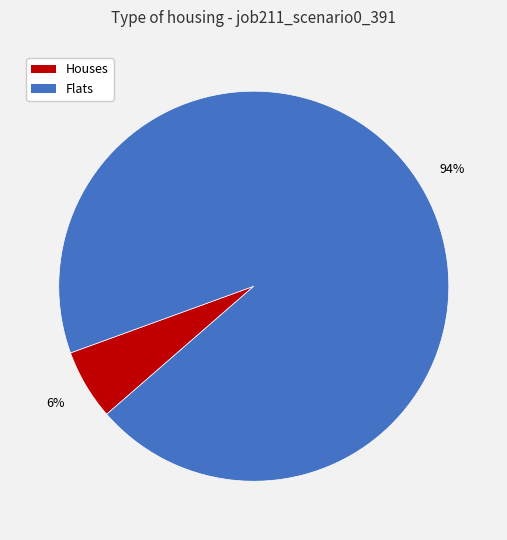

To the nearest percent, what percentage of the pie is Flats?

94%